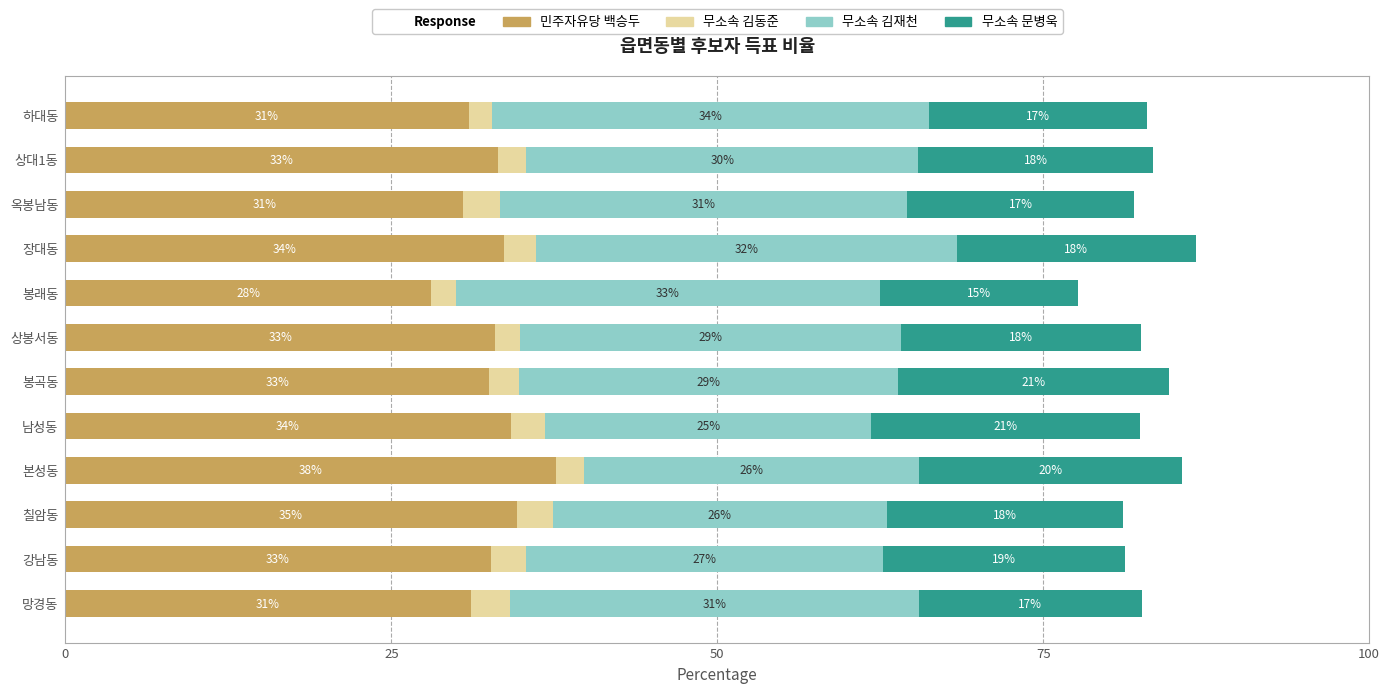

The value of 민주자유당 백승두 at 하대동 is 45.5. True or false?

False